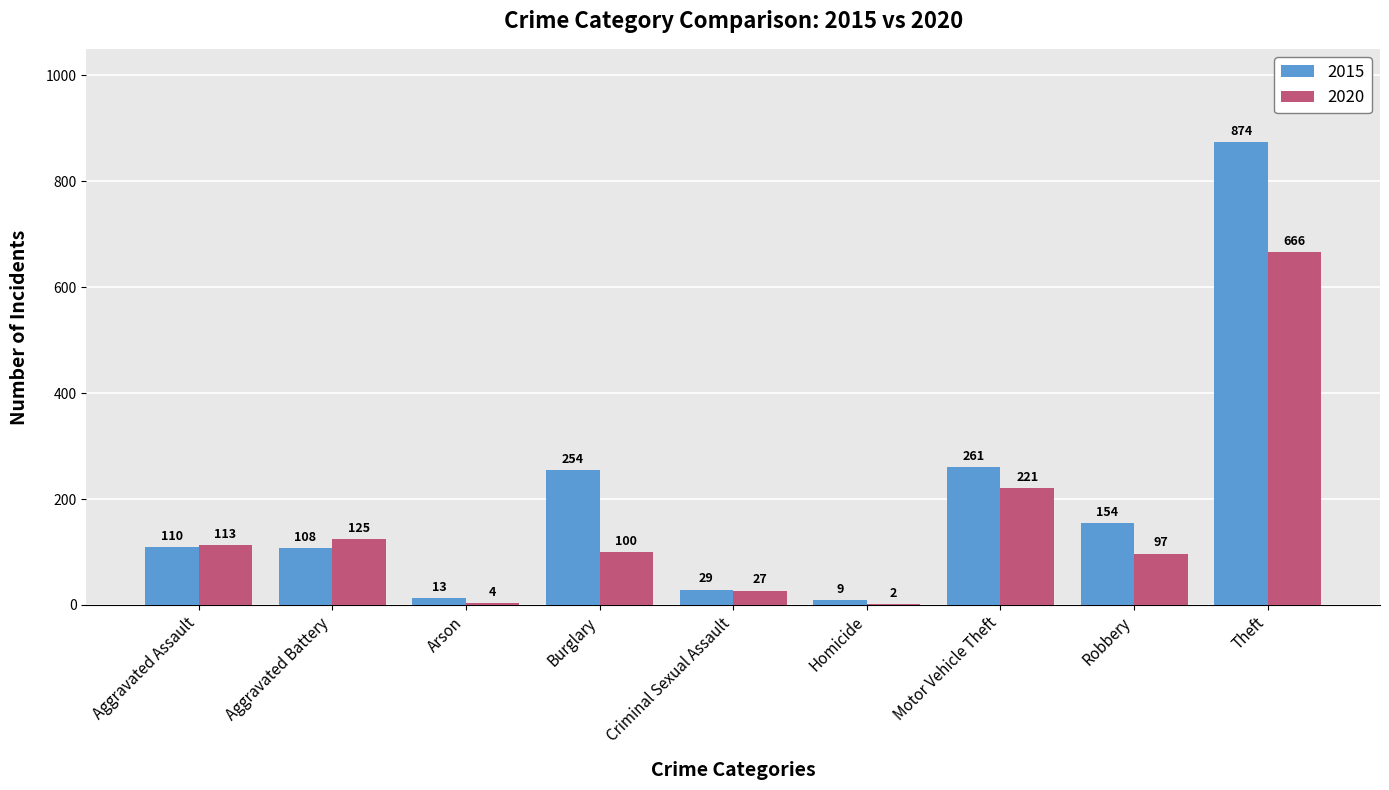

What is the sum of all 2020 values?

1355